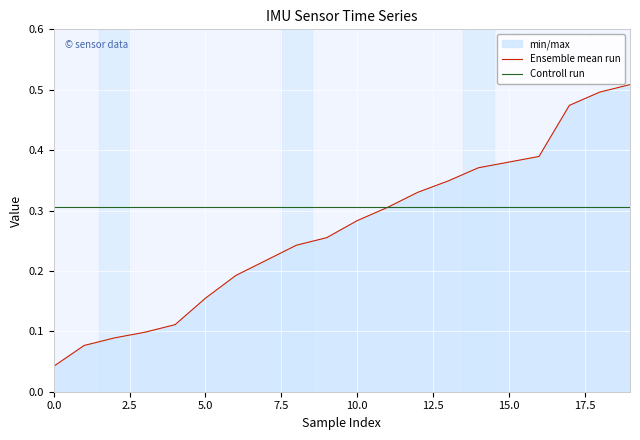

Rank the series by their maximum value, from highest to lowest.

Ensemble mean run, Controll run